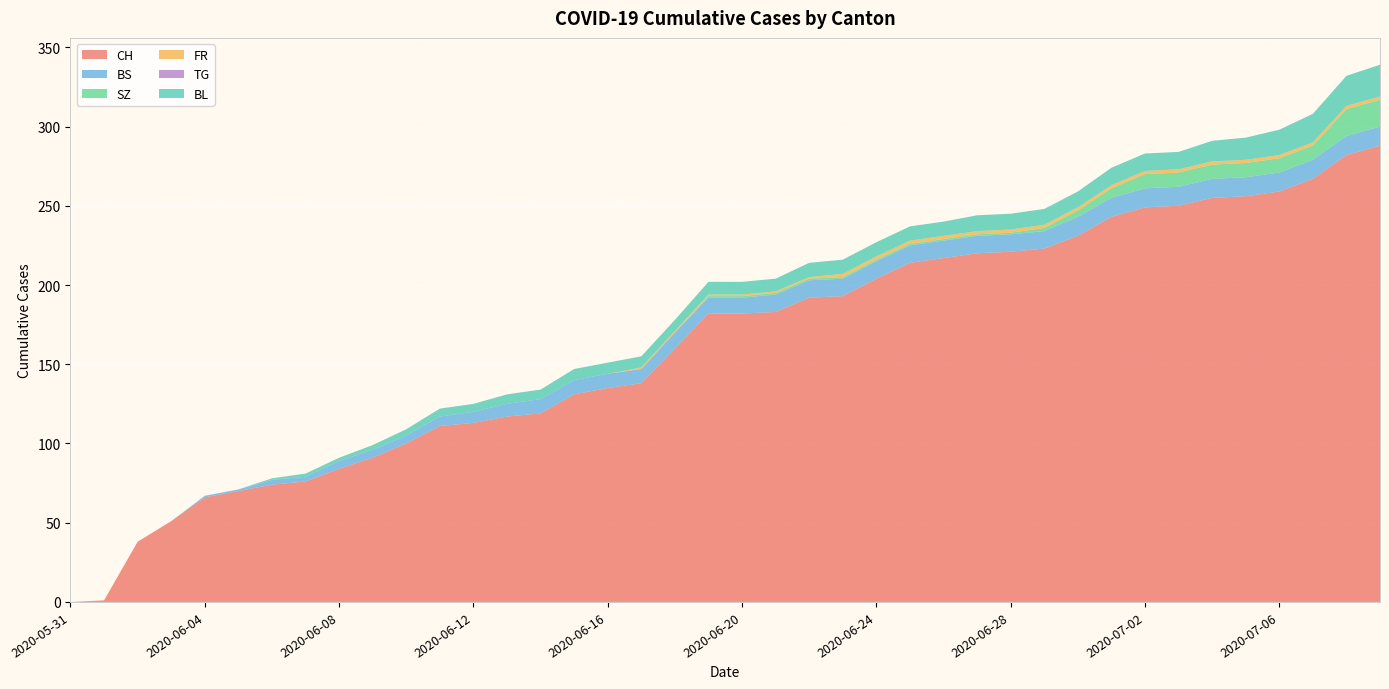

Reading right to left, transcribe all the data shown in this chart.

CH: 288	282	267	259	256	255	250	249	243	231	223	221	220	217	214	204	193	192	183	182	182	160	138	135	131	119	117	113	111	100	91	84	76	74	70	66	51	38	1	0
BS: 12	12	12	12	12	12	12	12	12	12	11	11	11	11	11	11	11	11	11	10	10	10	9	9	9	9	8	7	6	5	5	5	3	3	1	1	0	0	0	0
SZ: 17	17	9	9	9	9	9	9	6	4	2	1	1	1	1	1	1	1	1	1	1	0	0	0	0	0	0	0	0	0	0	0	0	0	0	0	0	0	0	0
FR: 2	2	2	2	2	2	2	2	2	2	2	2	2	2	2	2	2	1	1	1	1	1	1	0	0	0	0	0	0	0	0	0	0	0	0	0	0	0	0	0
TG: 0	0	0	0	0	0	0	0	0	0	0	0	0	0	0	0	0	0	0	0	0	0	0	0	0	0	0	0	0	0	0	0	0	0	0	0	0	0	0	0
BL: 20	19	18	16	14	13	11	11	11	10	10	10	10	9	9	9	9	9	8	8	8	7	7	7	7	6	6	5	5	4	3	2	2	1	0	0	0	0	0	0